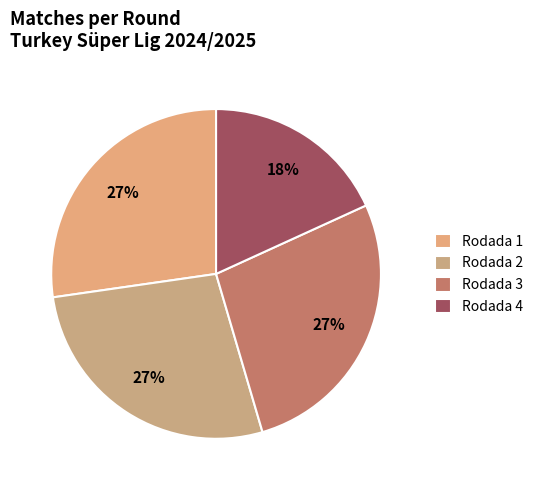

To the nearest percent, what portion does Rodada 3 represent?

27%